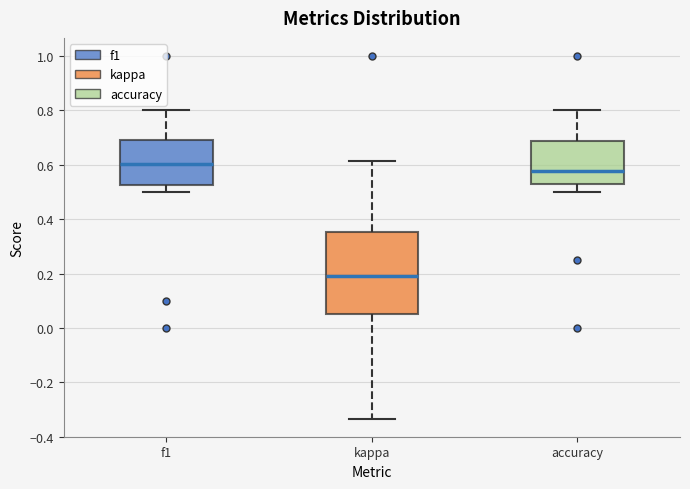

Which box's median line is the lowest?

kappa